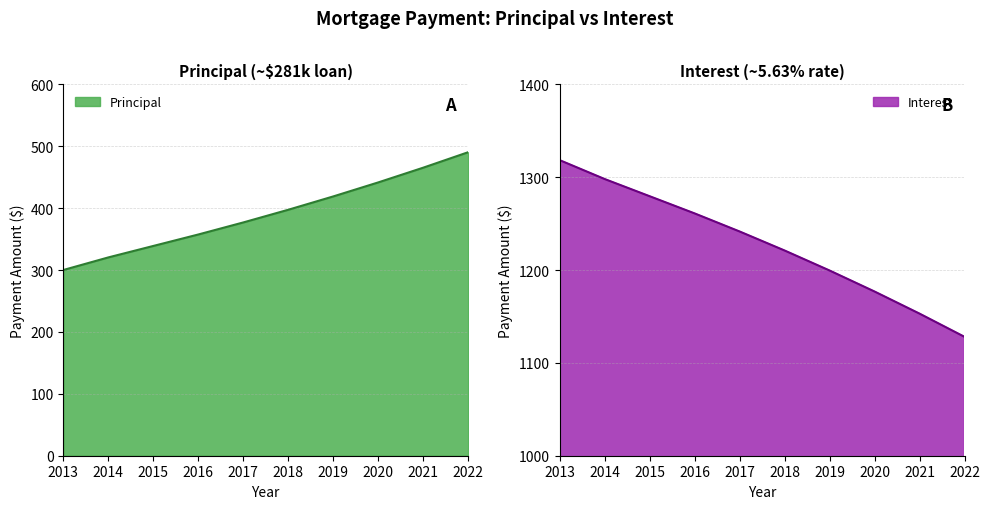

How many data points in Principal are less than 397?

5